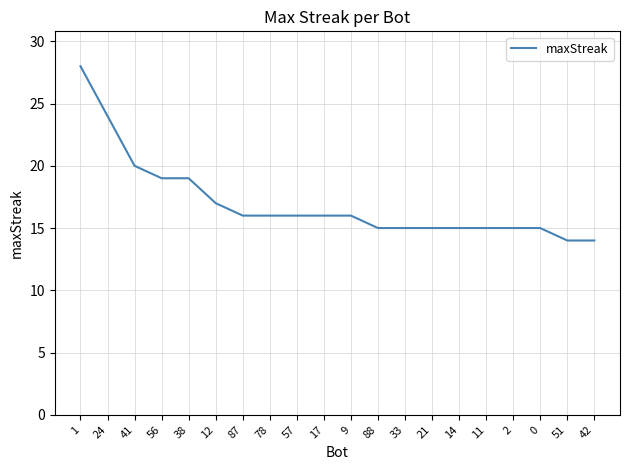

What is the greatest value displayed?

28